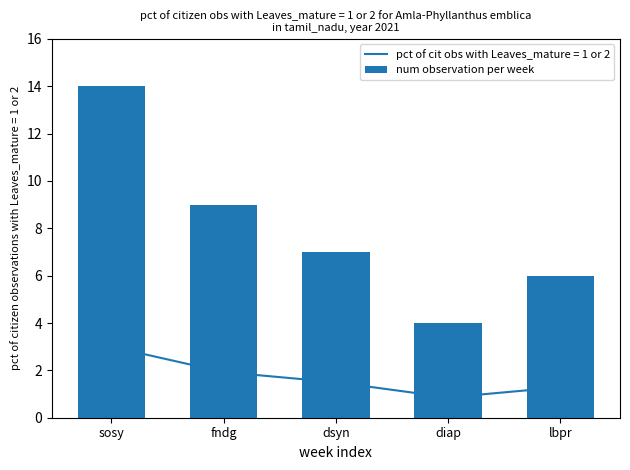

The chart shows a value of 4 at diap. True or false?

True